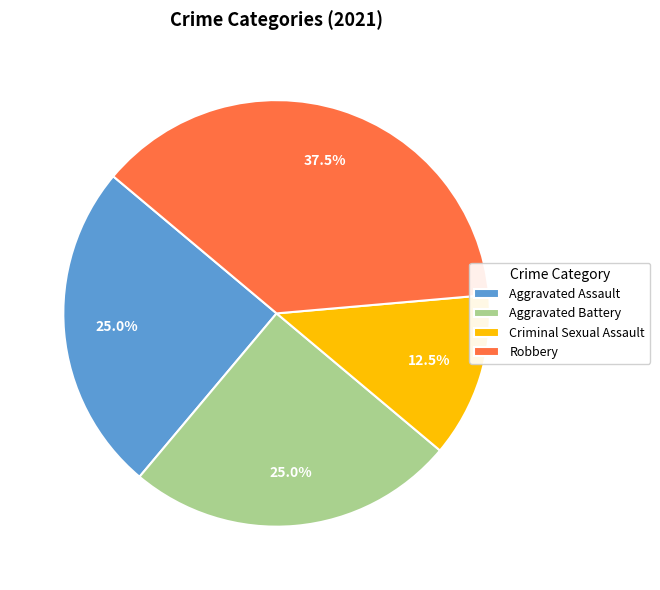

Is the sum of Aggravated Assault and Criminal Sexual Assault greater than half?

No